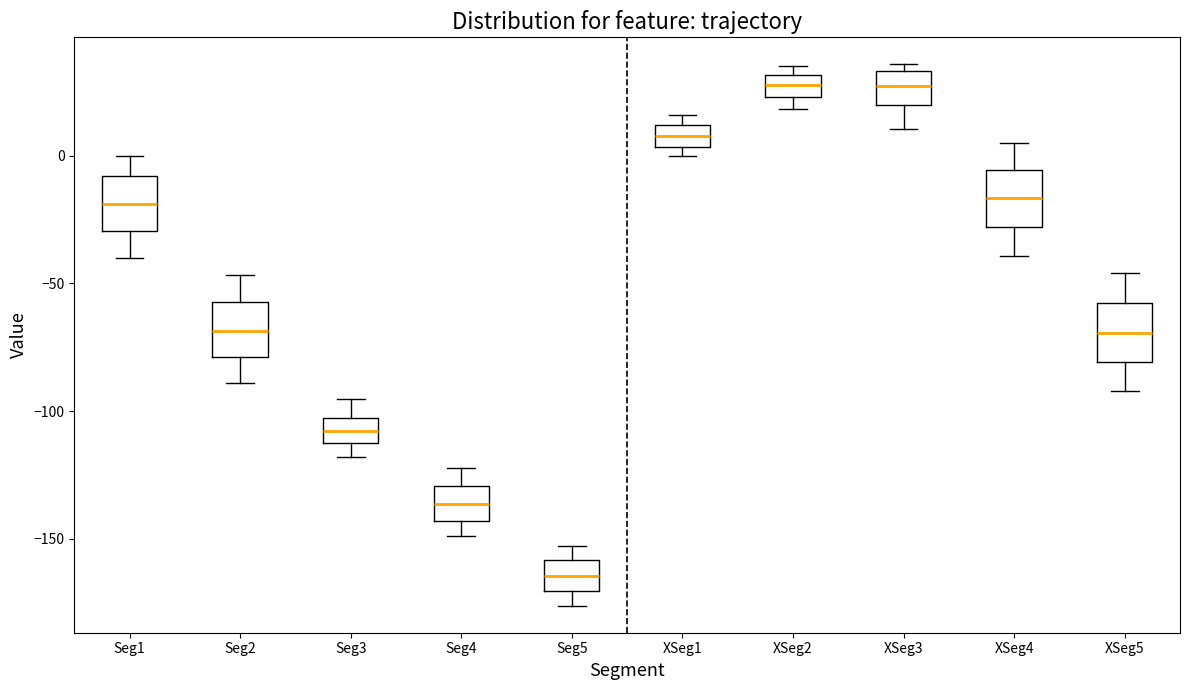

Reading left to right, read every box against the y-axis: the position of its median line, the range the box covers, and the ends of its whiskers. The values are not printed on the chart, so give them approximately, as read against the axis.

Seg1: median -20, box -30 to -10, whiskers -40 to 0
Seg2: median -70, box -80 to -55, whiskers -90 to -45
Seg3: median -110, box -115 to -105, whiskers -120 to -95
Seg4: median -135, box -145 to -130, whiskers -150 to -120
Seg5: median -165, box -170 to -160, whiskers -175 to -155
XSeg1: median 10 (inside the box), box 5 to 10, whiskers 0 to 15
XSeg2: median 30 (inside the box), box 25 to 30, whiskers 20 to 35
XSeg3: median 25, box 20 to 35, whiskers 10 to 35 (just above the box's upper edge)
XSeg4: median -15, box -30 to -5, whiskers -40 to 5
XSeg5: median -70, box -80 to -60, whiskers -90 to -45